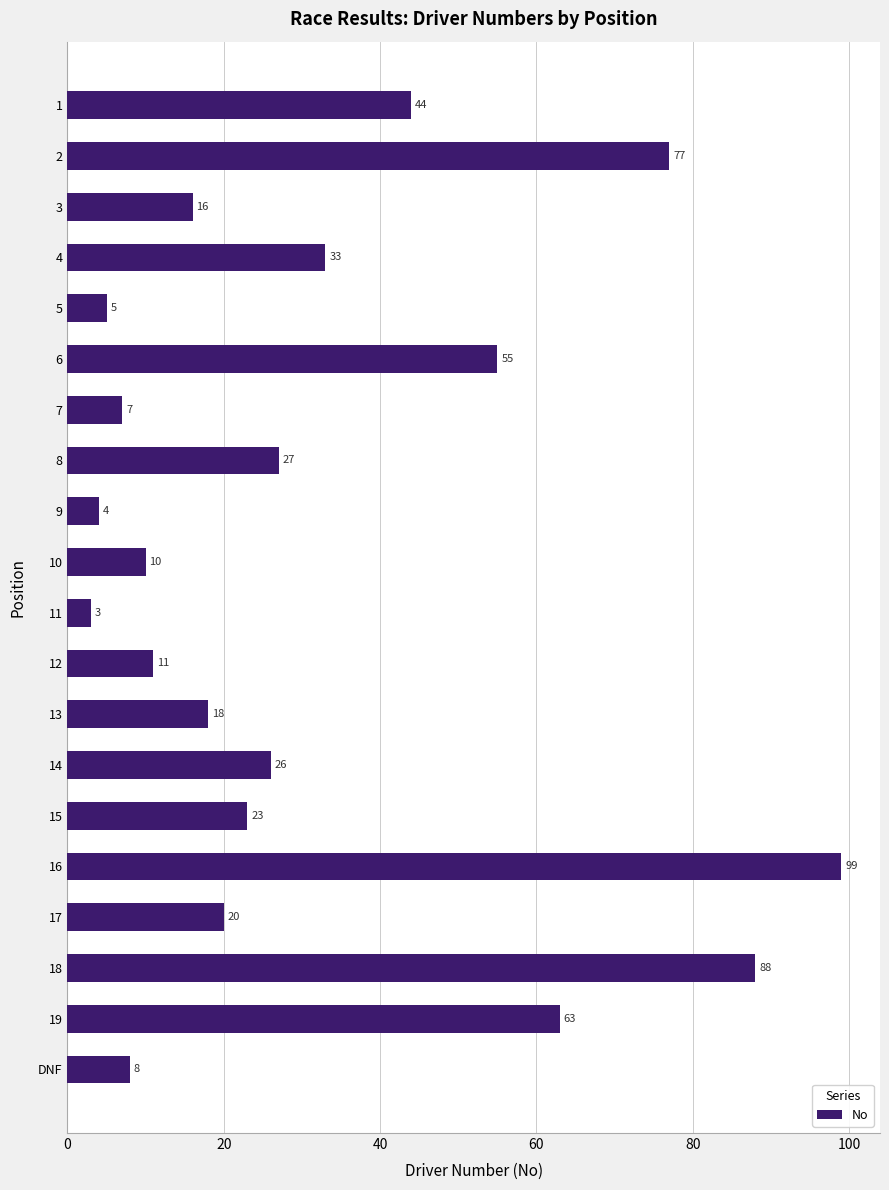

List the labels in order of value, smallest first.

11, 9, 5, 7, DNF, 10, 12, 3, 13, 17, 15, 14, 8, 4, 1, 6, 19, 2, 18, 16